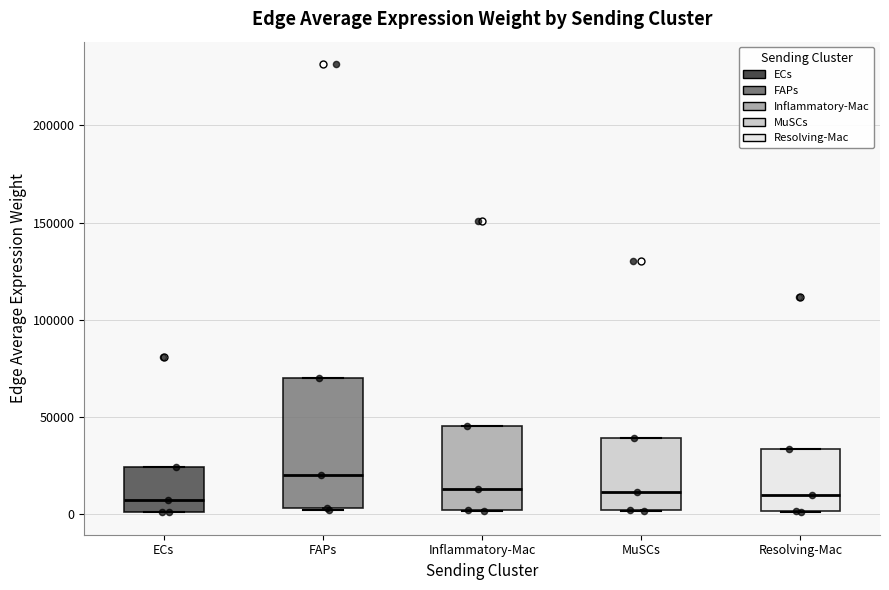

Where is the lower edge of the box for ECs on the y-axis? The values are not printed on the chart, so give them approximately, as read against the axis.

0